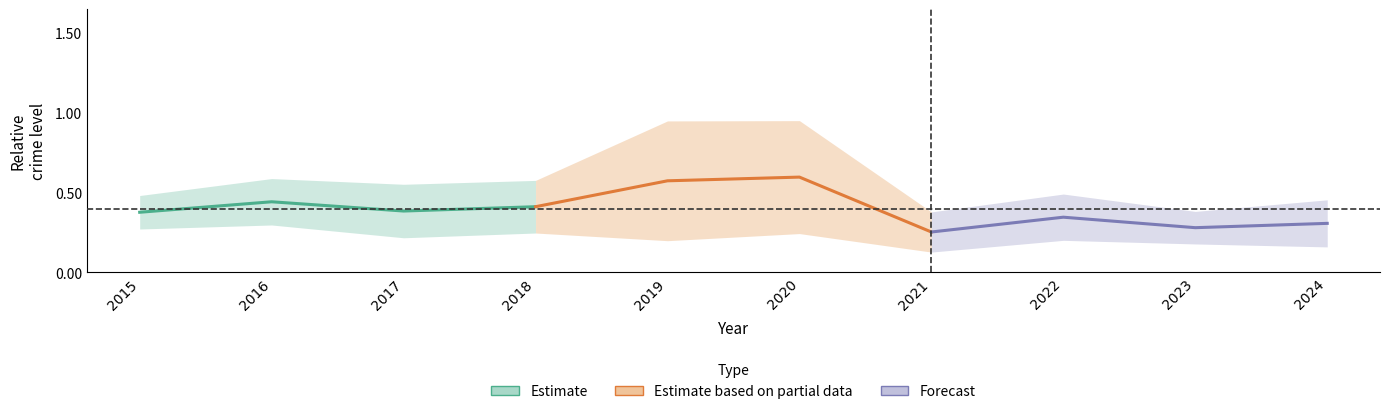

The value of Estimate based on partial data at 2018 is 0.6. True or false?

False